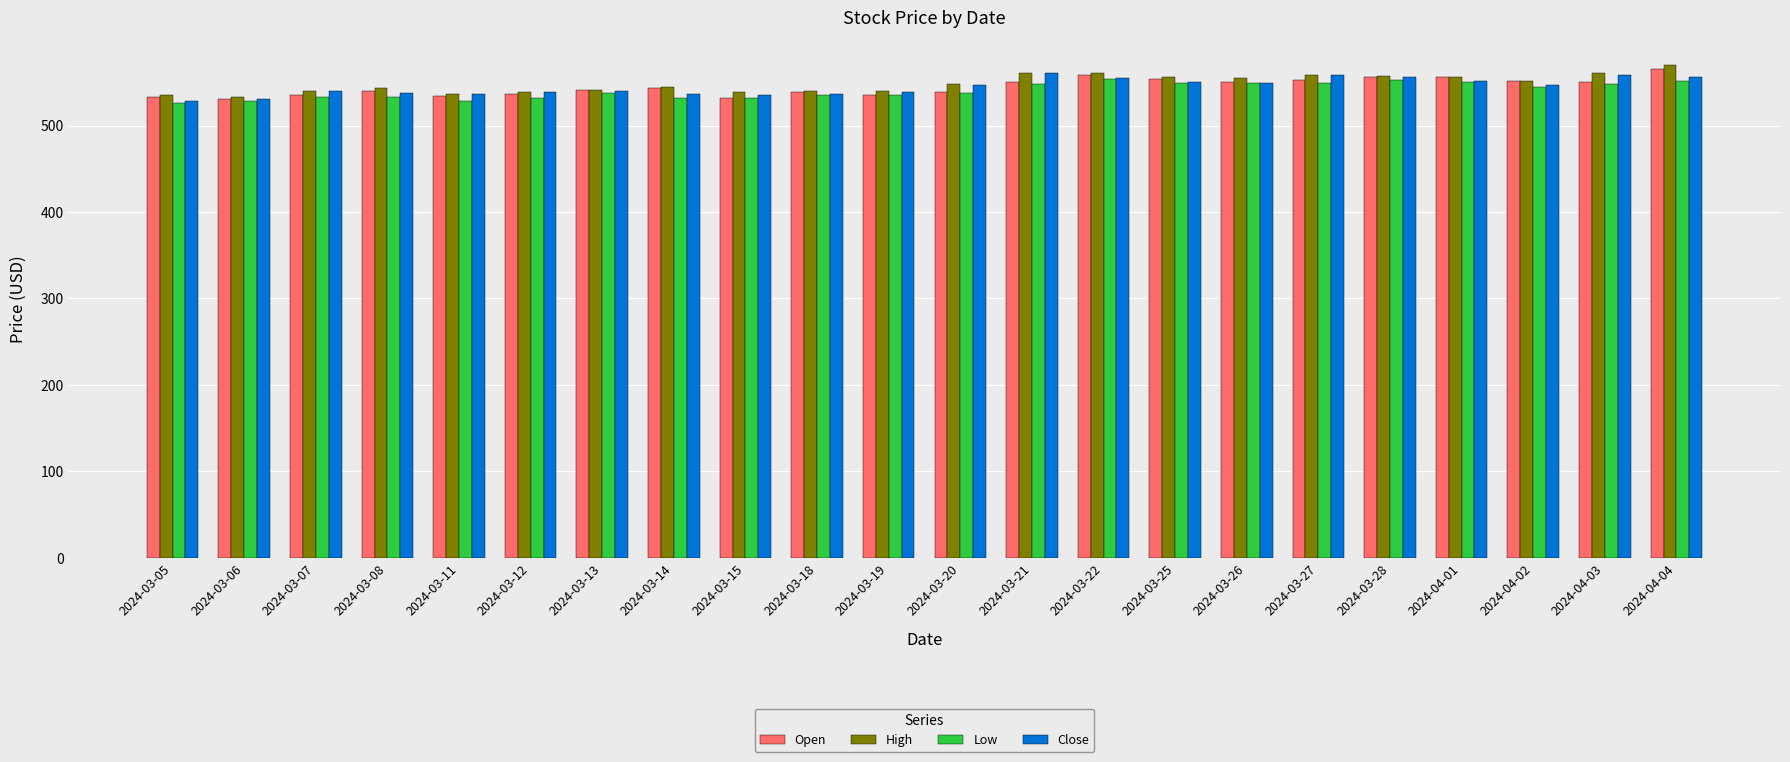

What is the difference between the Close values at 2024-03-08 and 2024-03-25?

13.2